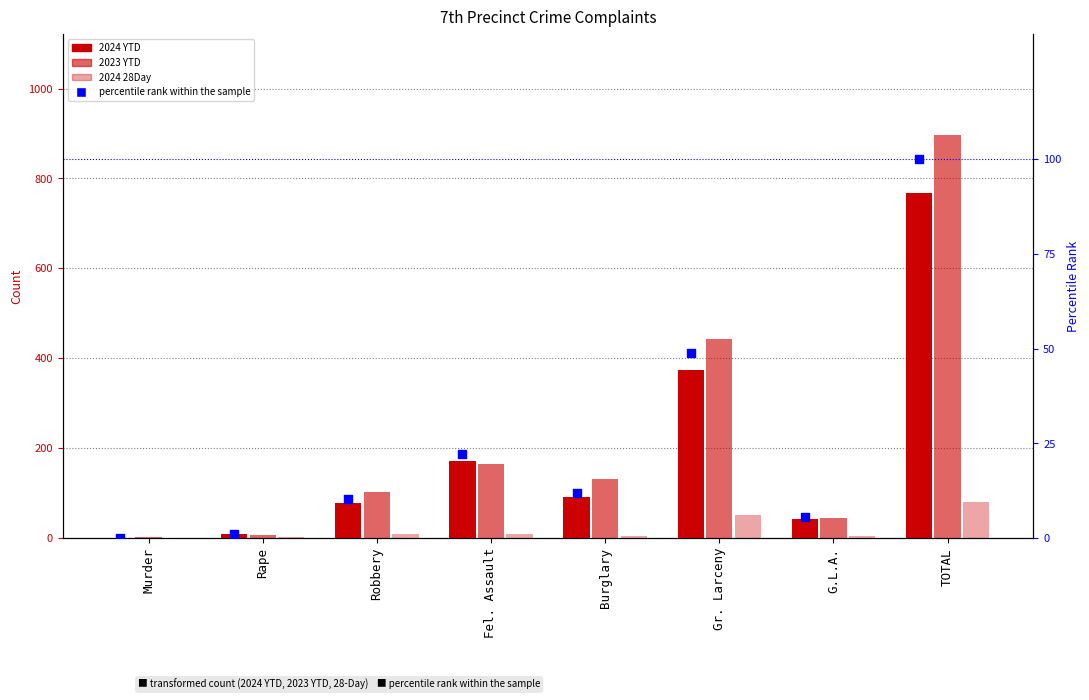

Which series has the largest Y range (max minus min)?

2023 YTD